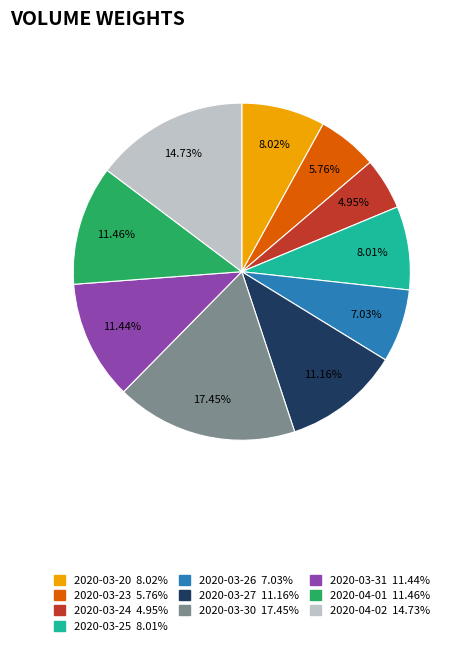

What portion of the pie excludes 2020-04-02?

85.3%